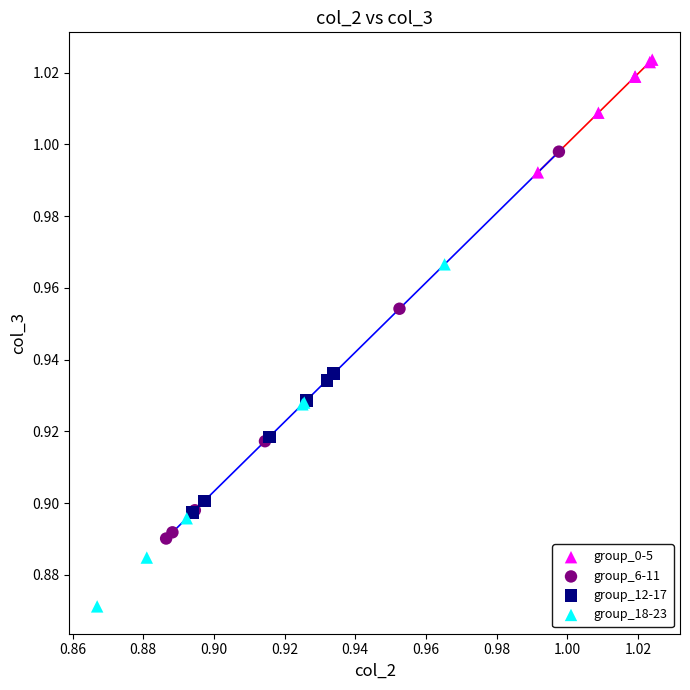

Which series reaches the minimum Y coordinate?

group_18-23